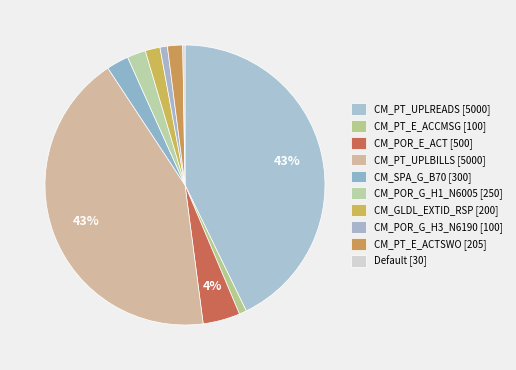

What percentage is NOT represented by CM_SPA_G_B70?

97.4%